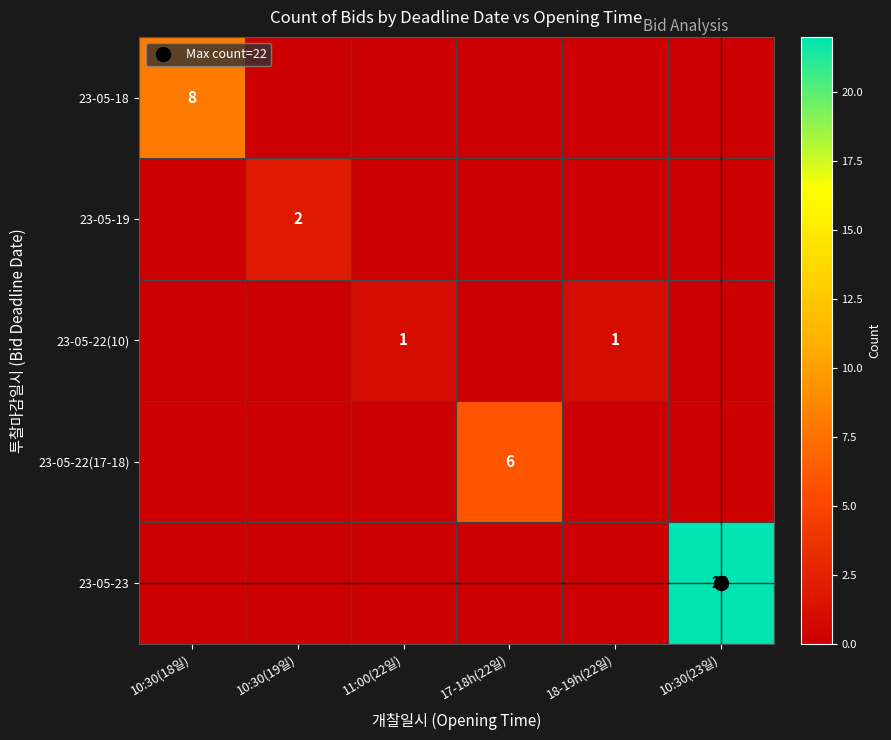

At which label is 23-05-22(17-18) closest to 3?

10:30(18일)